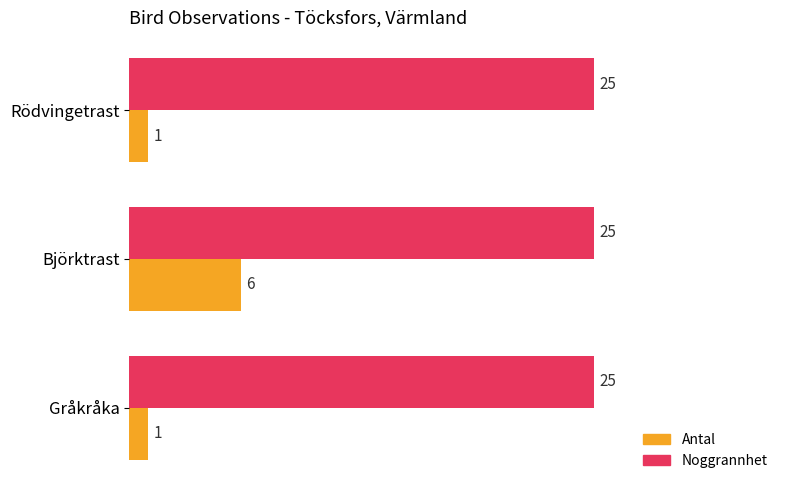

List the series in order of their overall mean, lowest first.

Antal, Noggrannhet